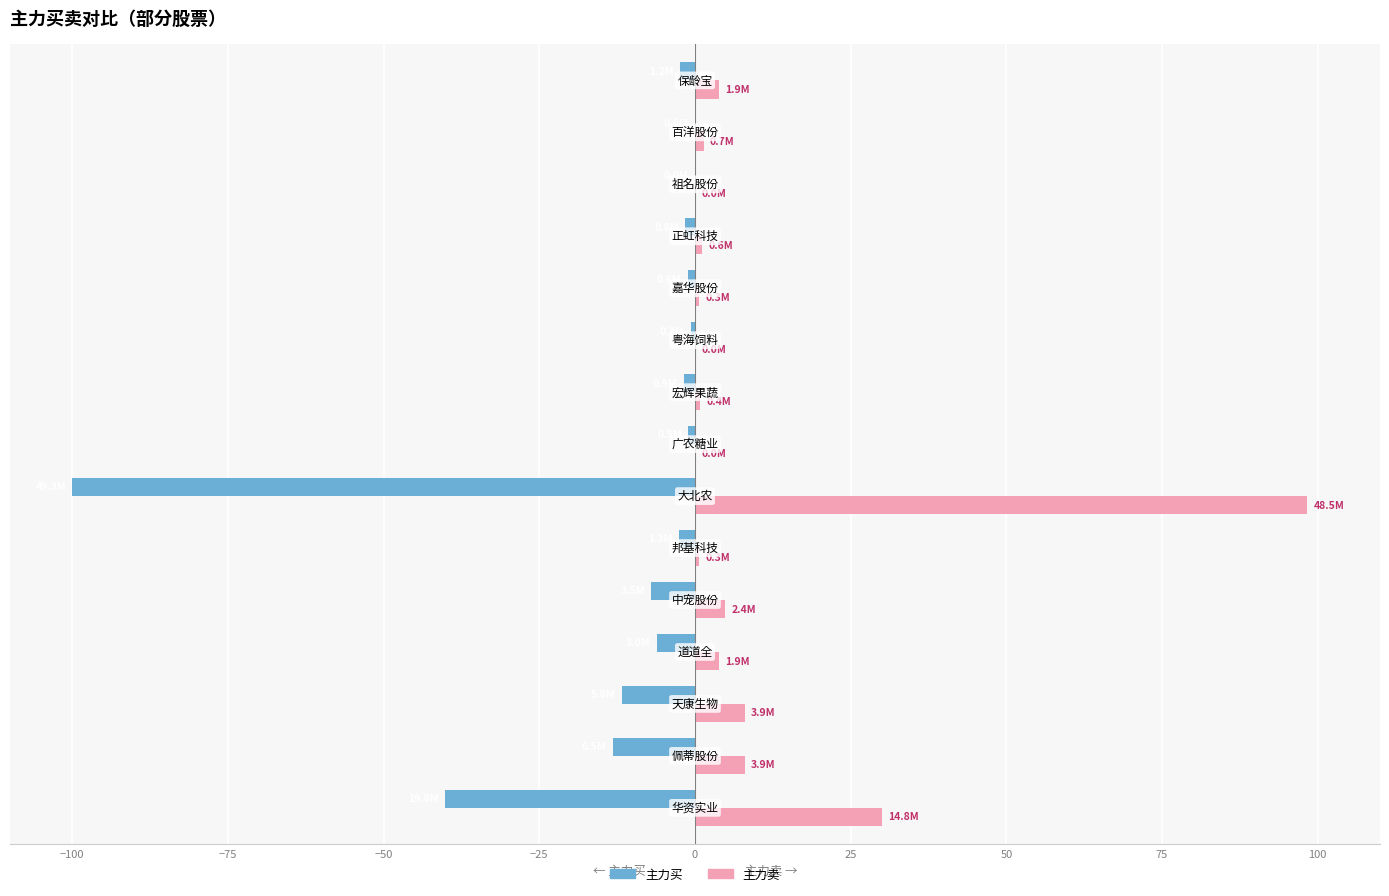

Which series has the largest total across all categories?

主力卖